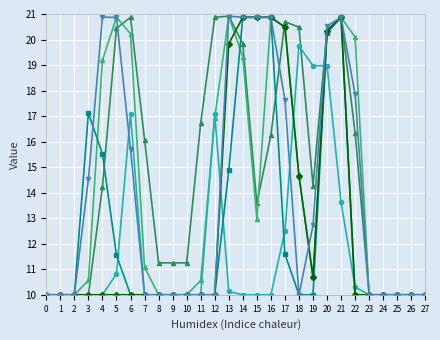

At which category is the sum across all series the highest?

20